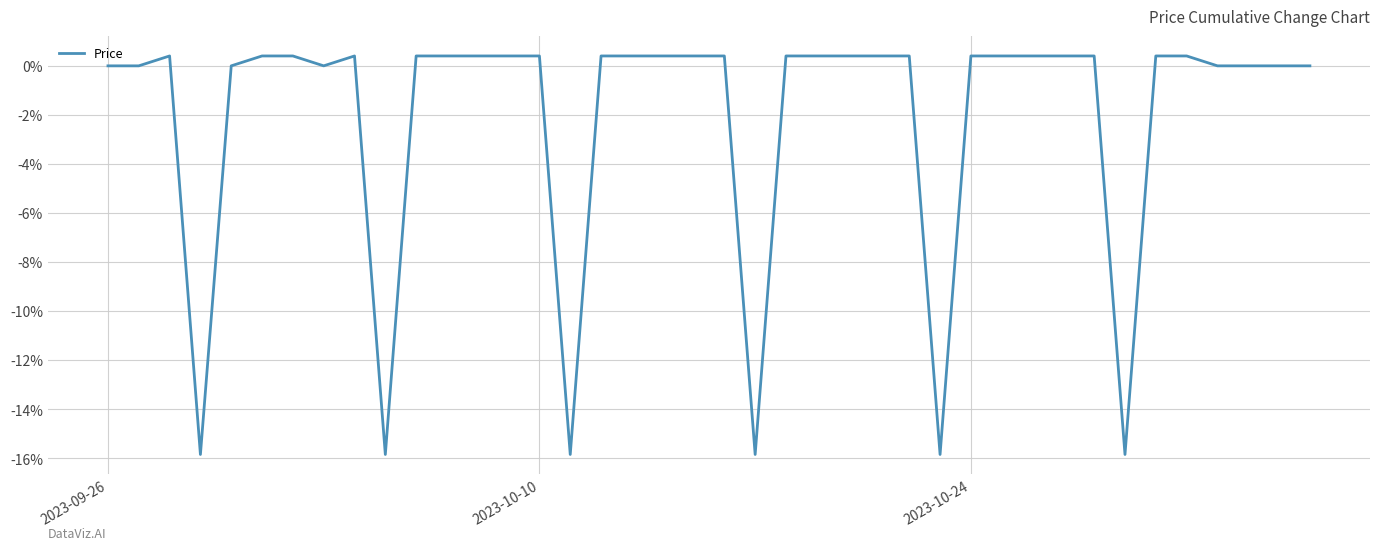

What is the minimum value shown in the chart?

-15.8